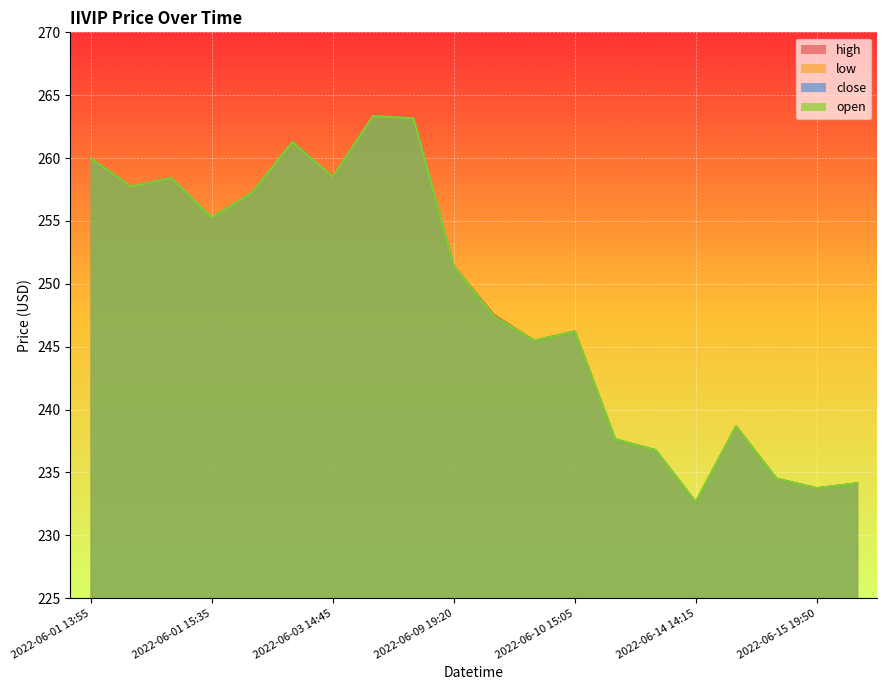

At which label does close reach its peak?

2022-06-07 13:30